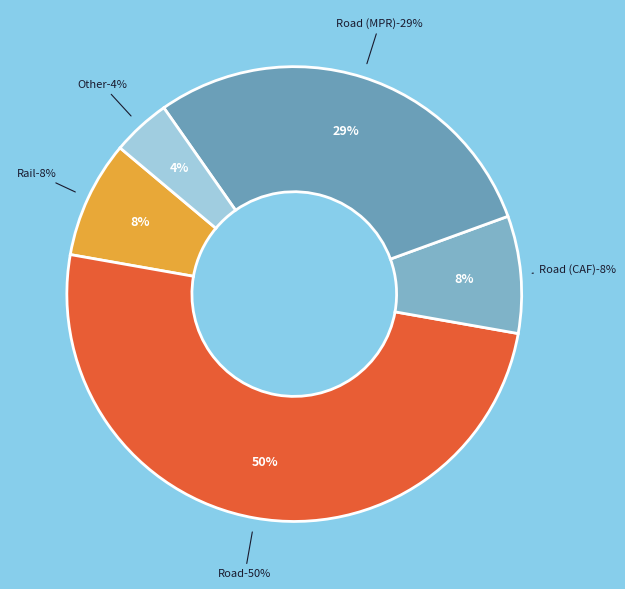

True or false: Road accounts for 50% of the total.

True